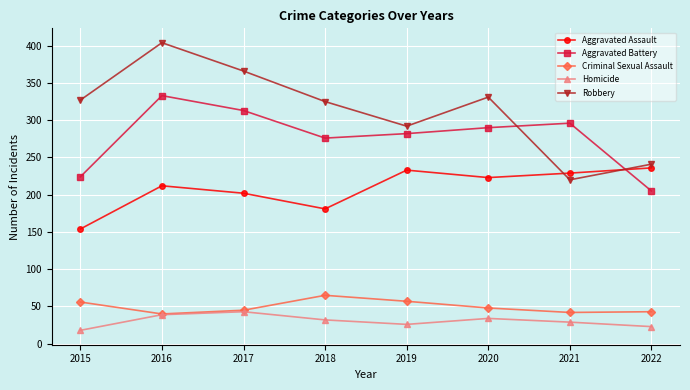

The Robbery series shows 100 at 2019. True or false?

False